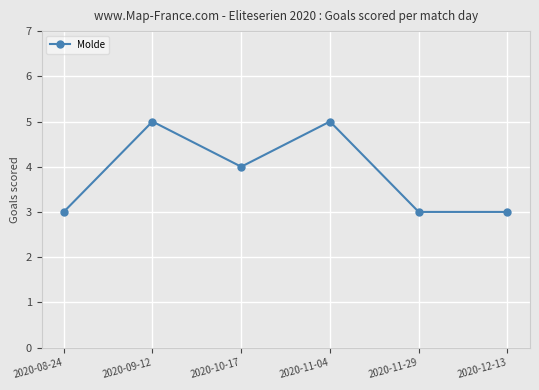

What is the minimum value shown in the chart?

3